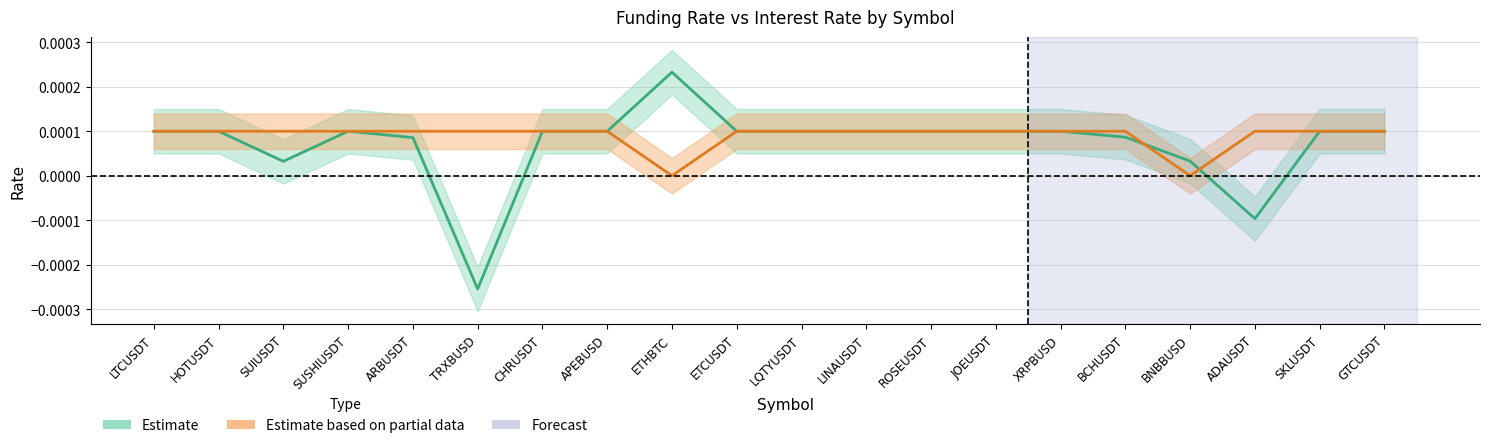

True or false: lastFundingRate and interestRate intersect in this chart.

True